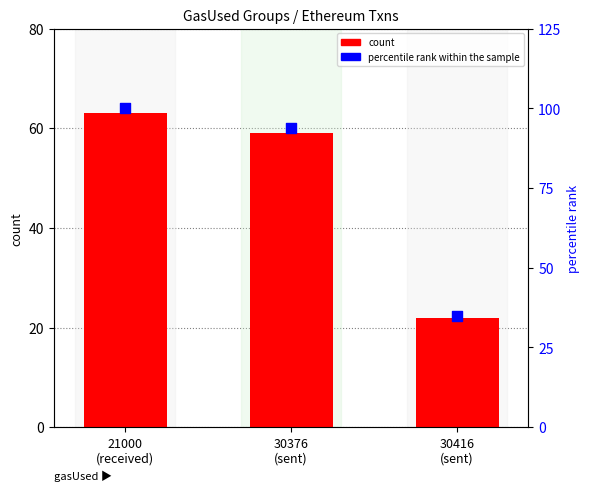

Which series has the largest total across all categories?

percentile rank within the sample